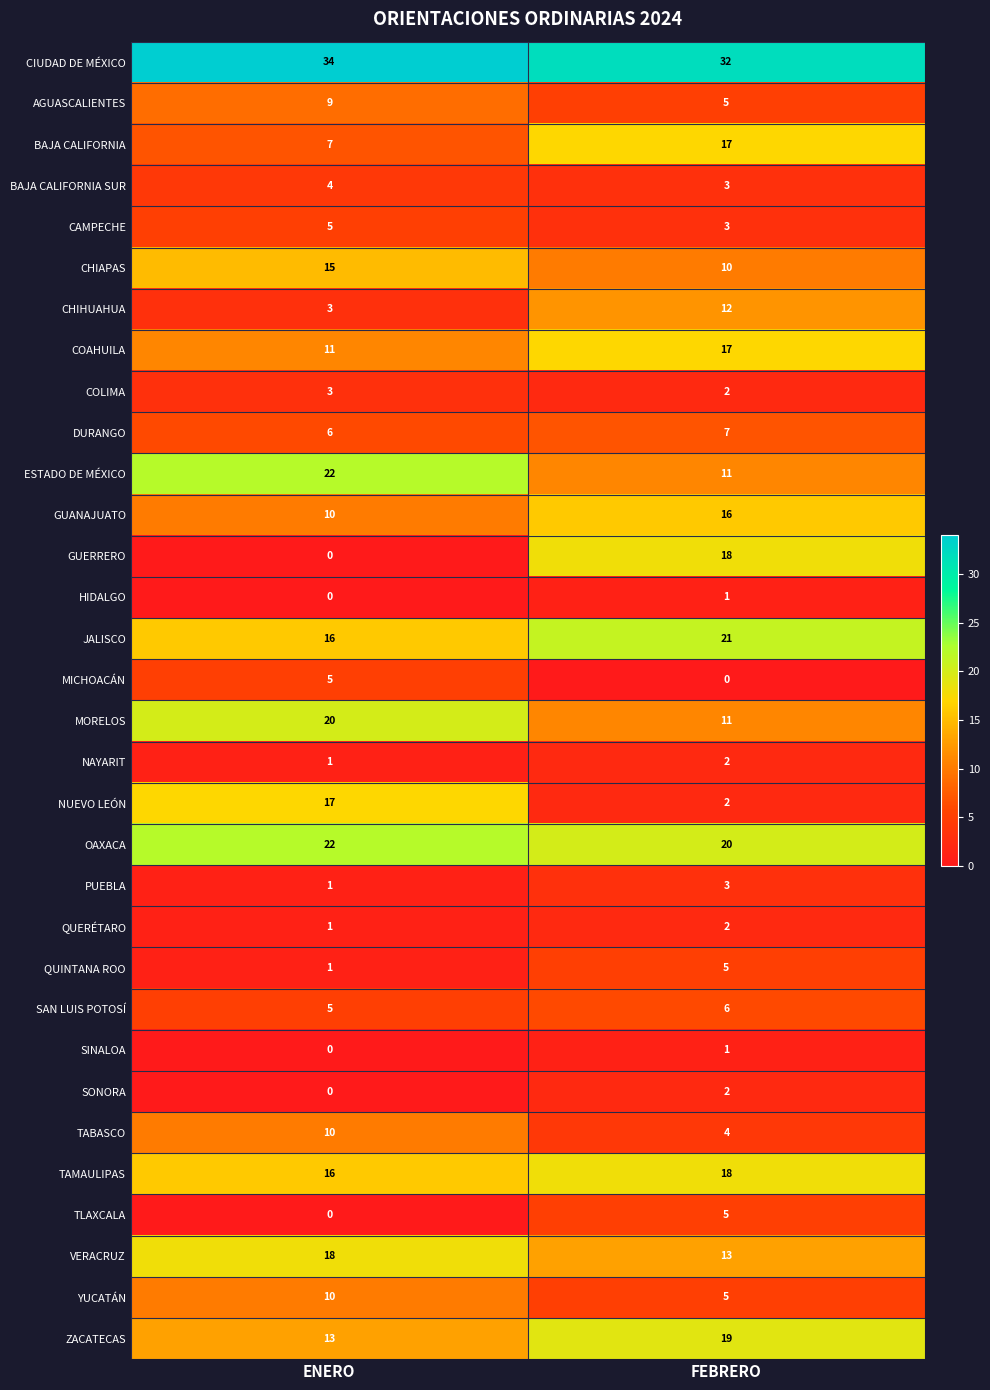

At how many categories does at least one series exceed 0?

2